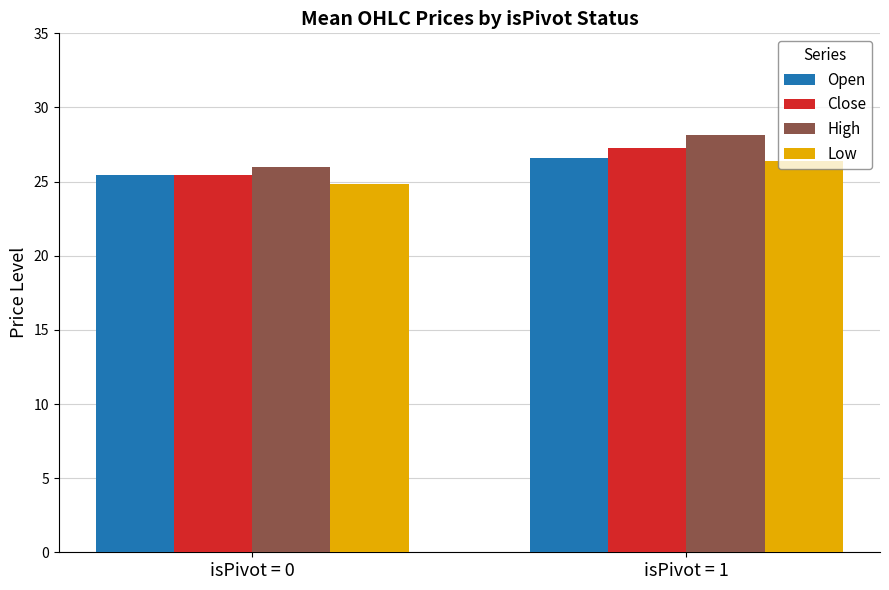

What is the minimum value shown in the chart?

24.9